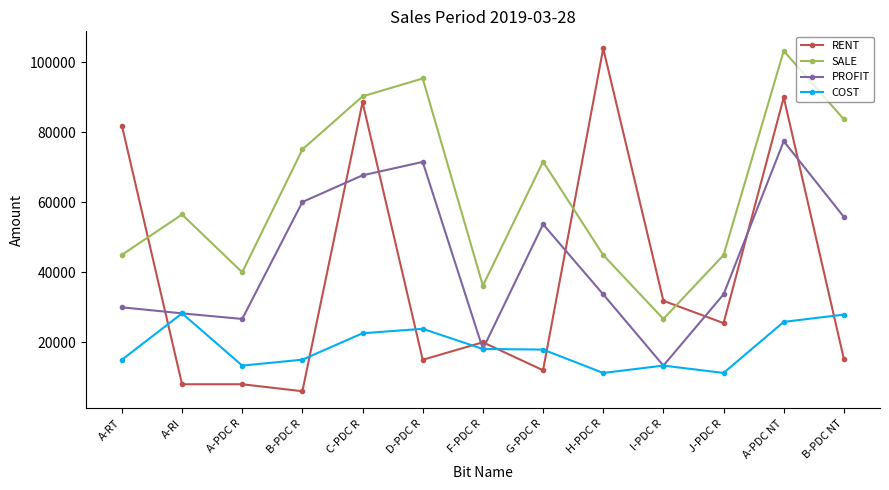

True or false: SALE and PROFIT intersect in this chart.

False